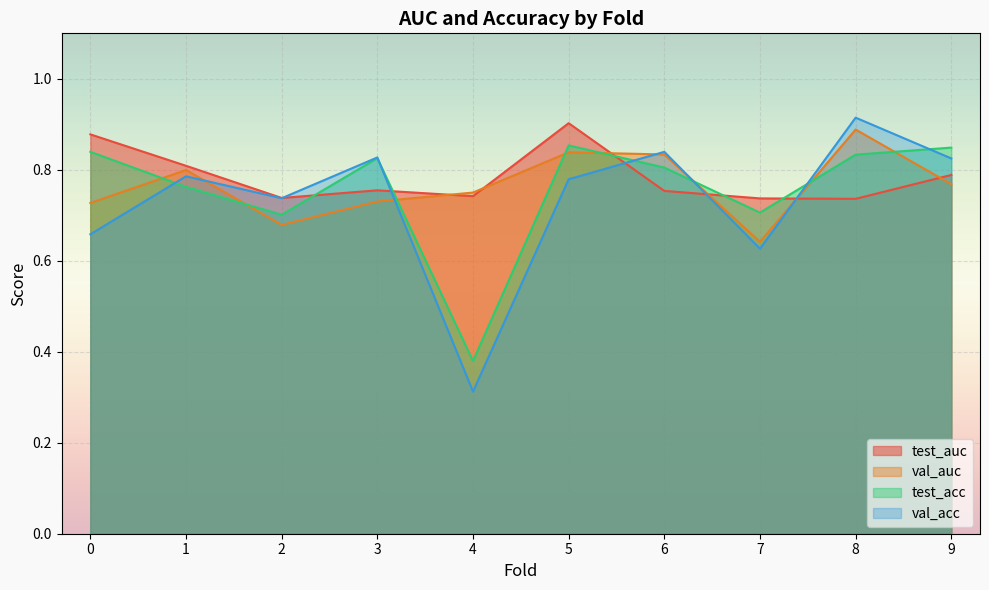

List the series in order of their peak value, lowest first.

test_acc, val_auc, test_auc, val_acc